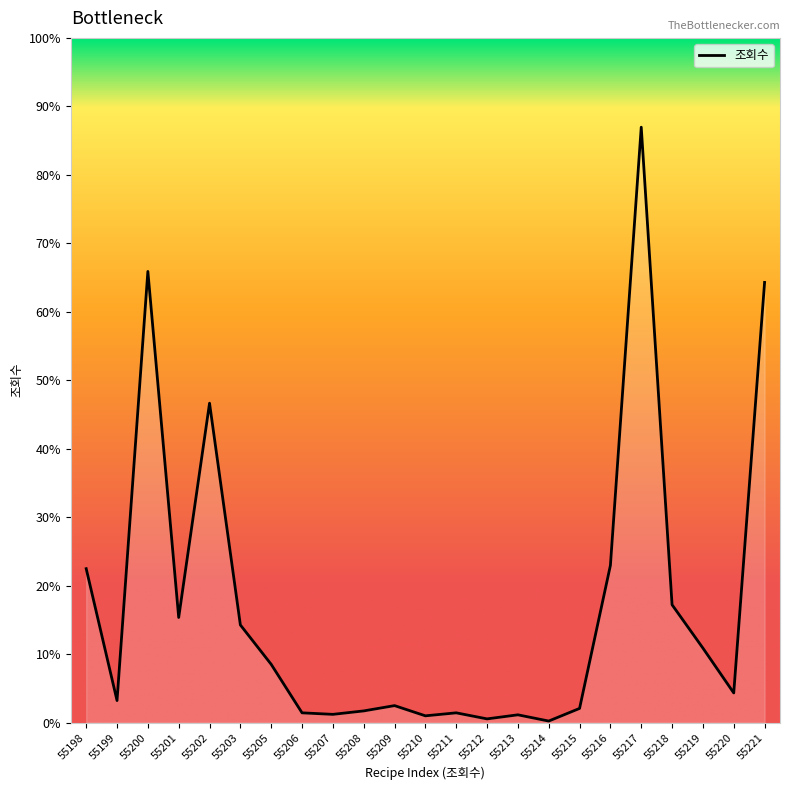

List the labels in order of value, smallest first.

55214, 55212, 55210, 55213, 55207, 55206, 55211, 55208, 55215, 55209, 55199, 55220, 55205, 55219, 55203, 55201, 55218, 55198, 55216, 55202, 55221, 55200, 55217